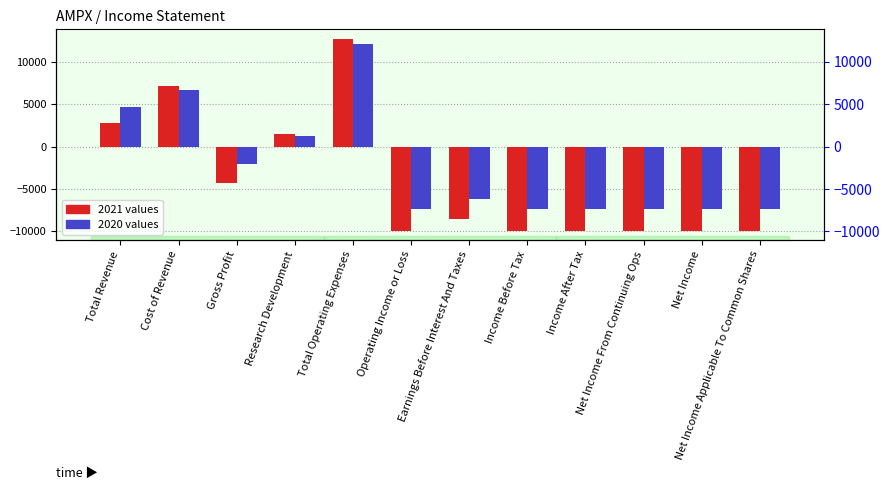

What is the maximum value for 2021?

12700